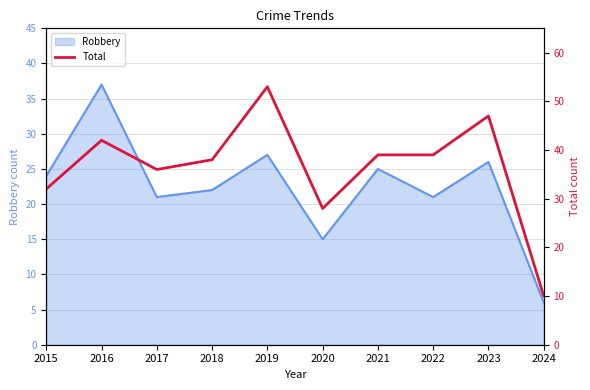

At which label is the value closest to 31?

2015